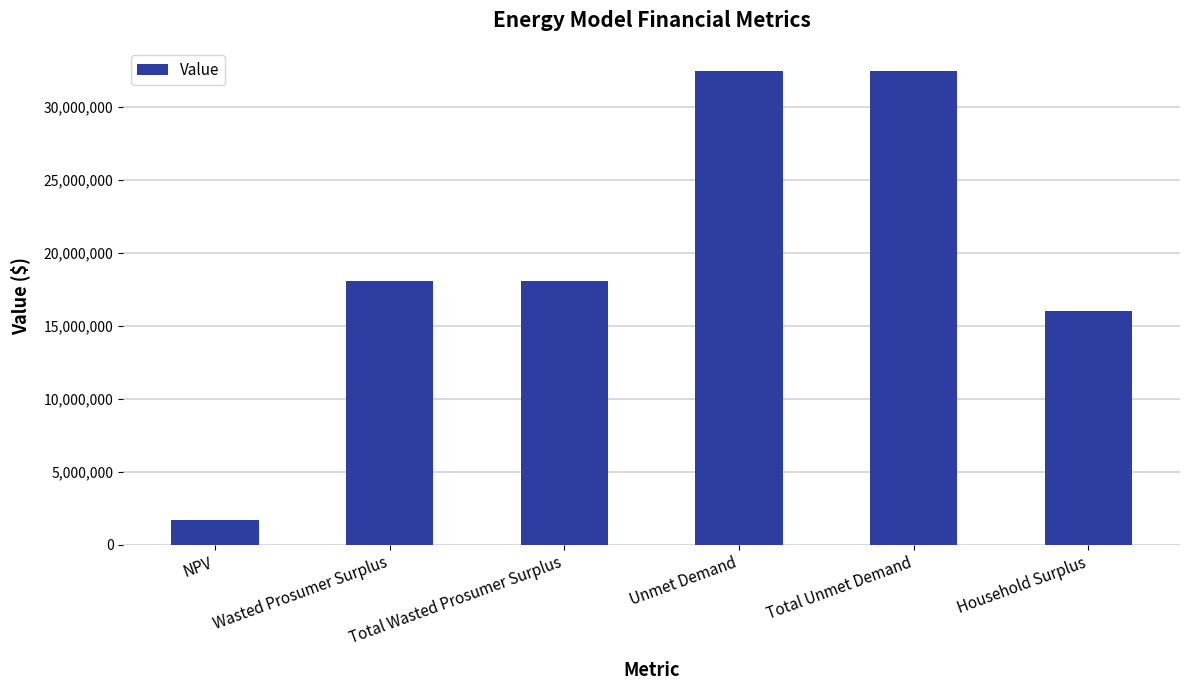

What is the maximum value shown in the chart?

32453085.2